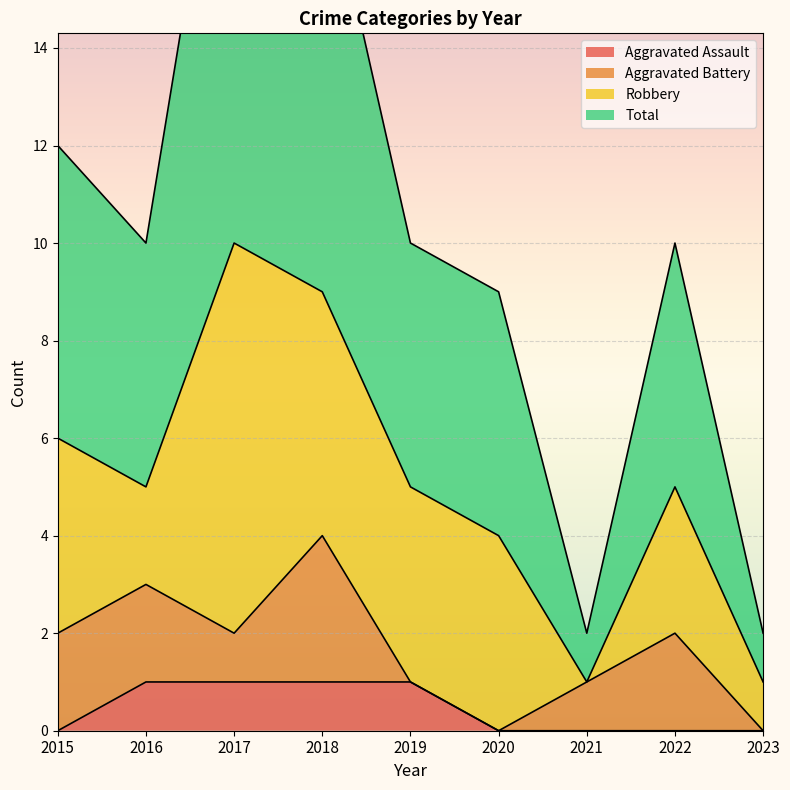

At which category is the sum across all series the highest?

2017